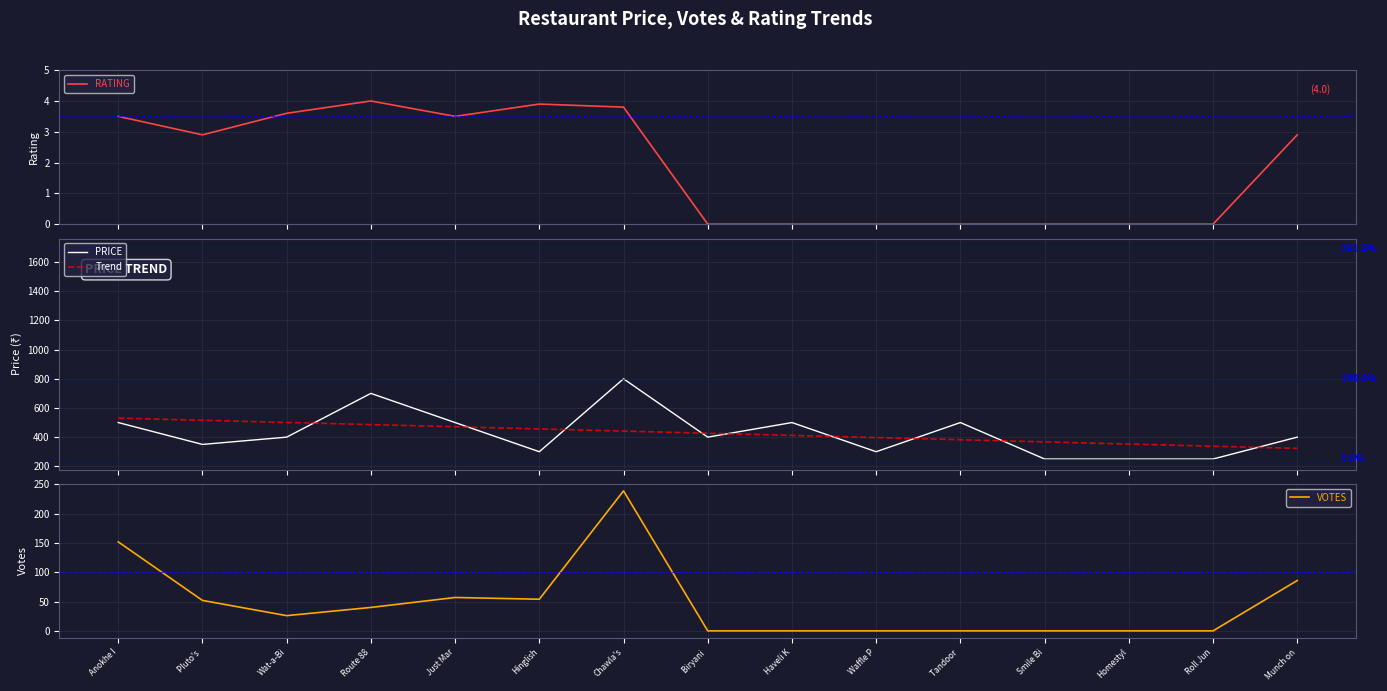

The Trend series shows 575.4 at Haveli K. True or false?

False